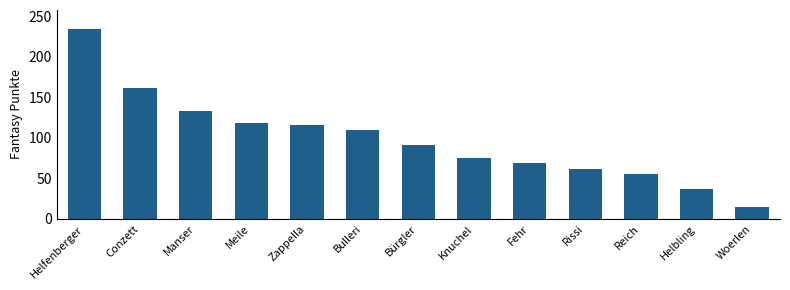

What position from the right is Helfenberger?

13